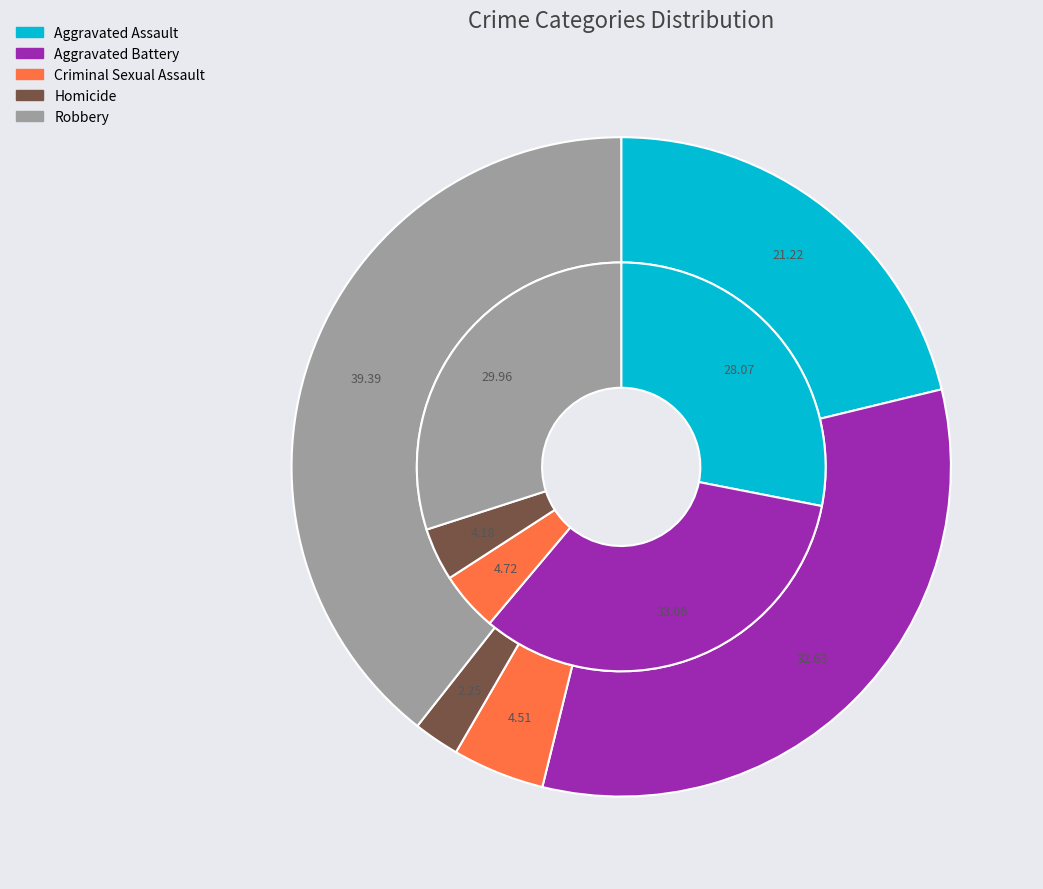

To the nearest percent, what is the combined percentage of values_2024 and 4?

63%